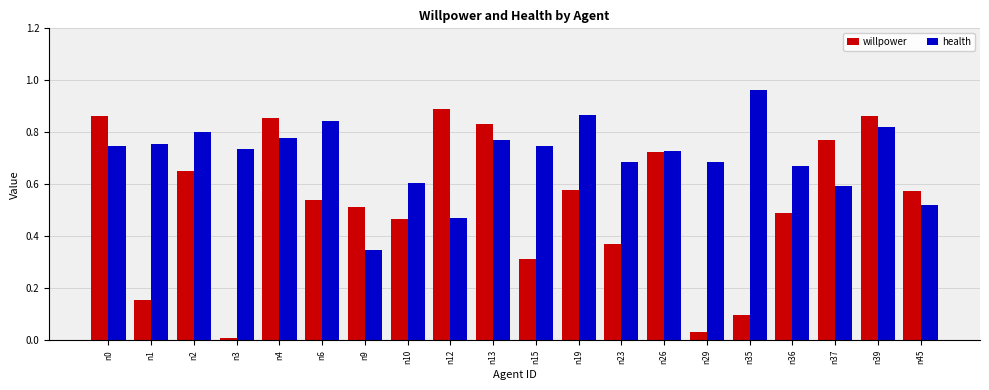

Which series has the largest range (max minus min)?

willpower